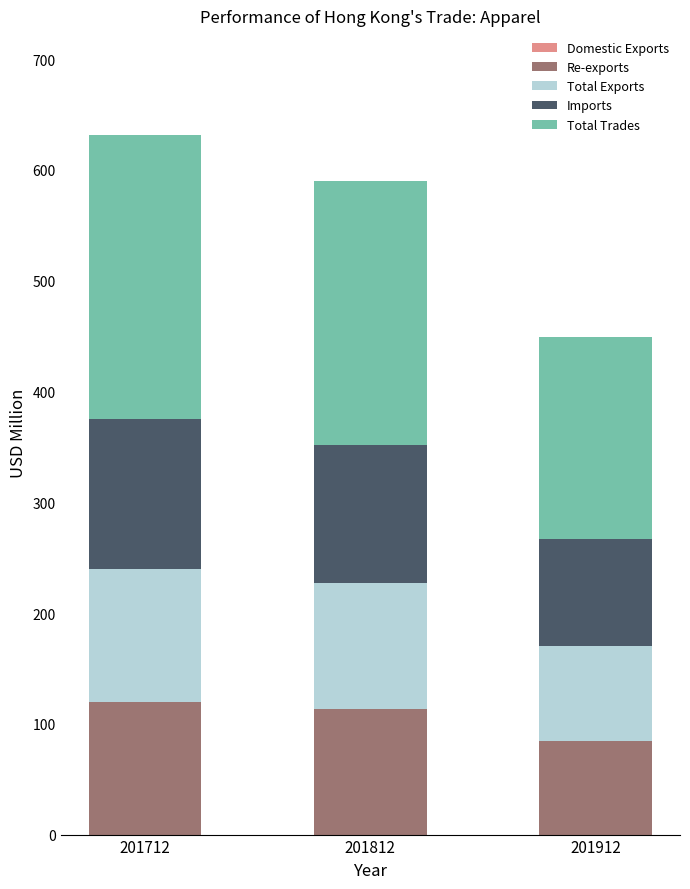

Count the number of categories in the chart.

3